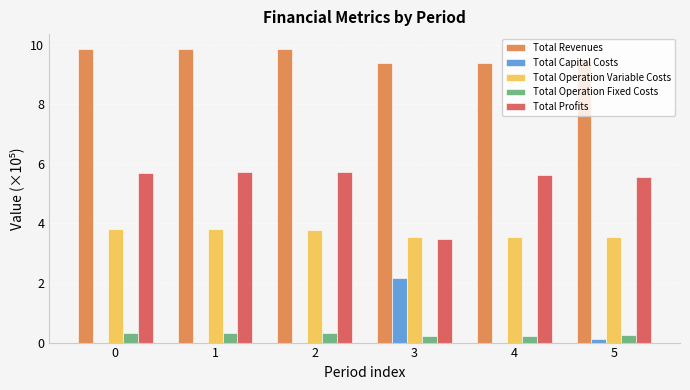

Count the Total Revenues values in the range 9 to 10.

6